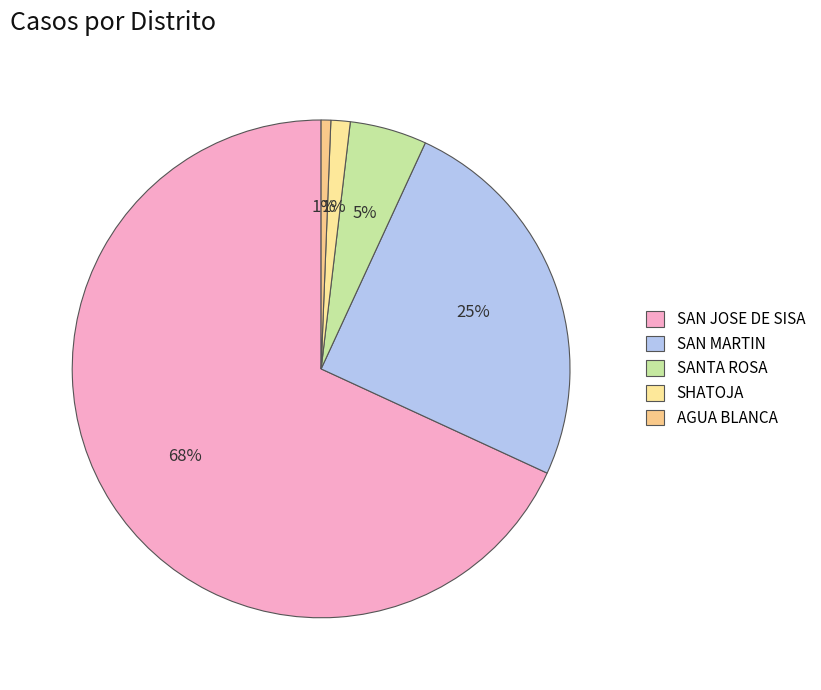

Count the number of slices in the pie.

5